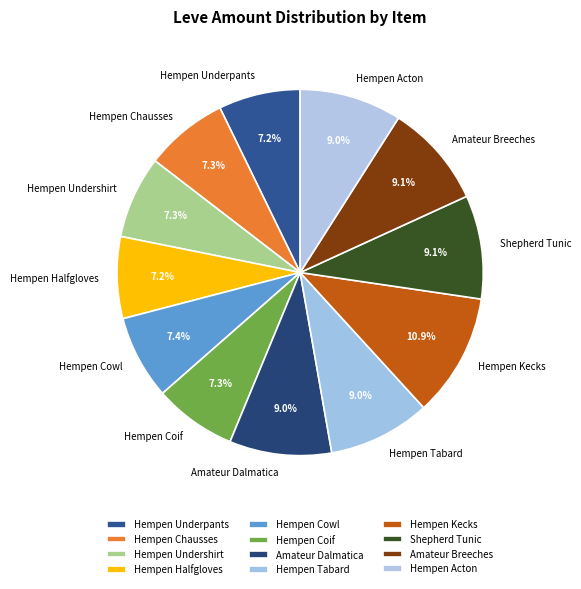

Does Hempen Coif represent more than half of the total?

No